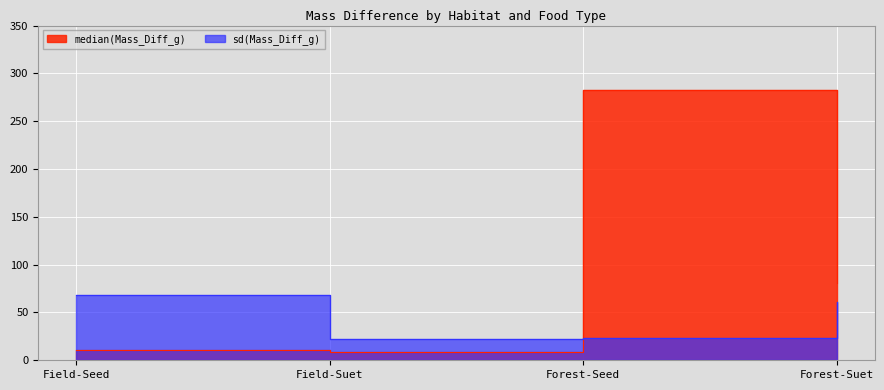

What is the difference between the maximum and minimum values in the sd(Mass_Diff_g) series?

45.6